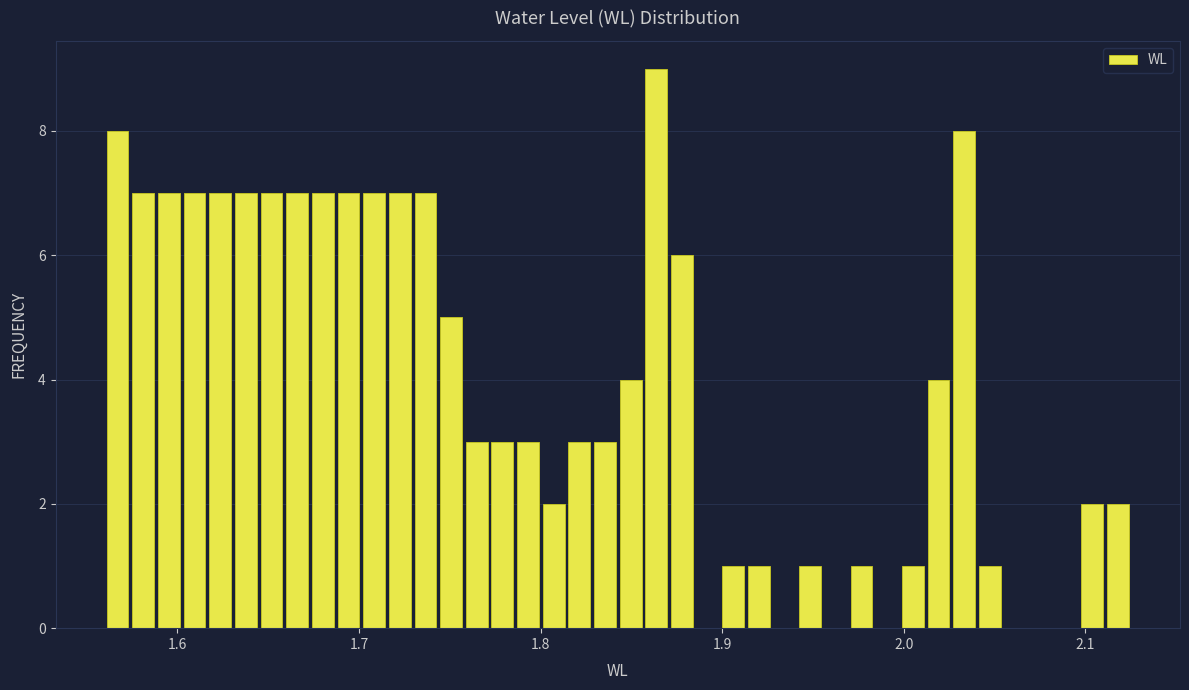

Around what value on the x-axis is the tallest bar? Give the approximate position of its centre, as read against the axis.

1.86